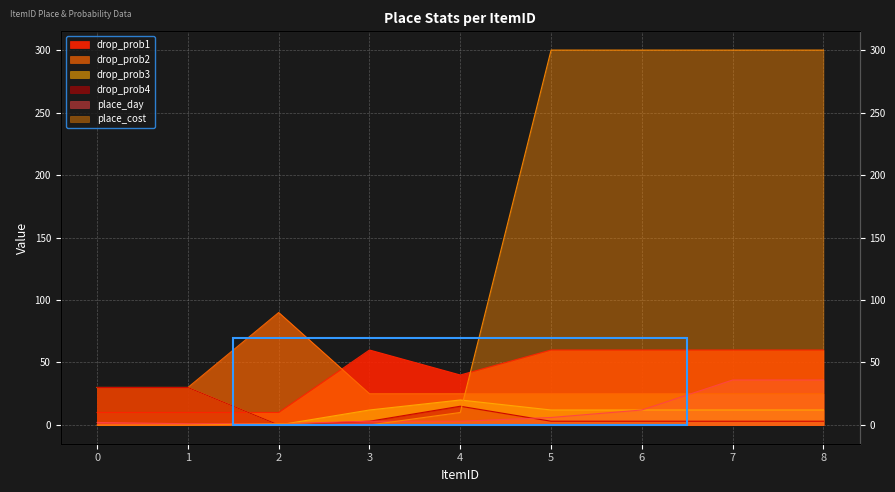

What is the value of the drop_prob3 point at the 6th from the left?

12